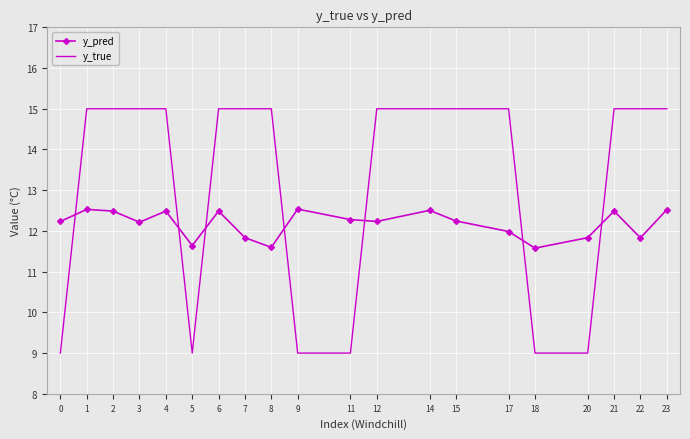

True or false: y_pred has a value of 11.8 at 22.

True